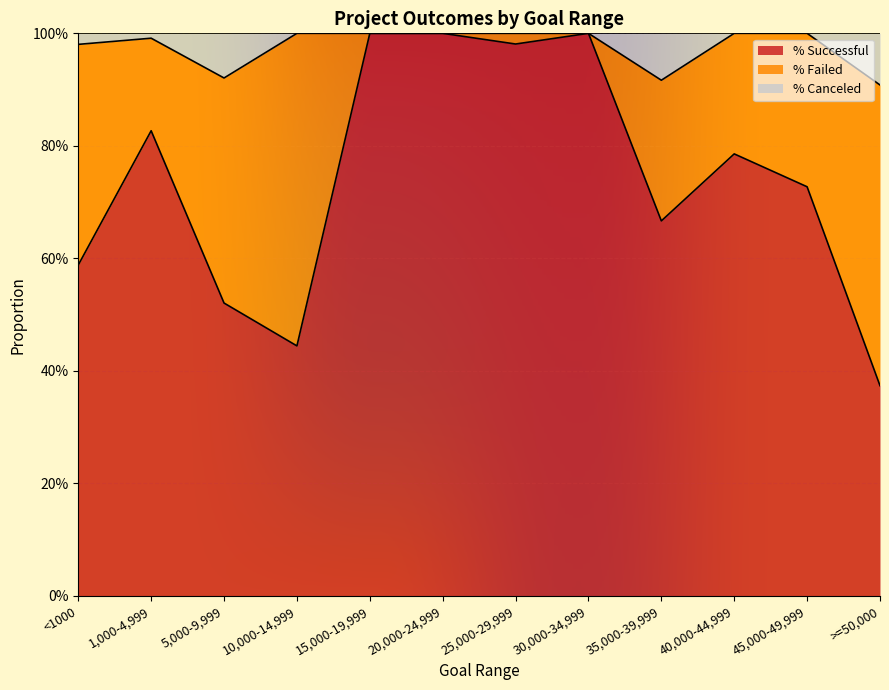

What is the label of the 1st point from the right?

>=50,000